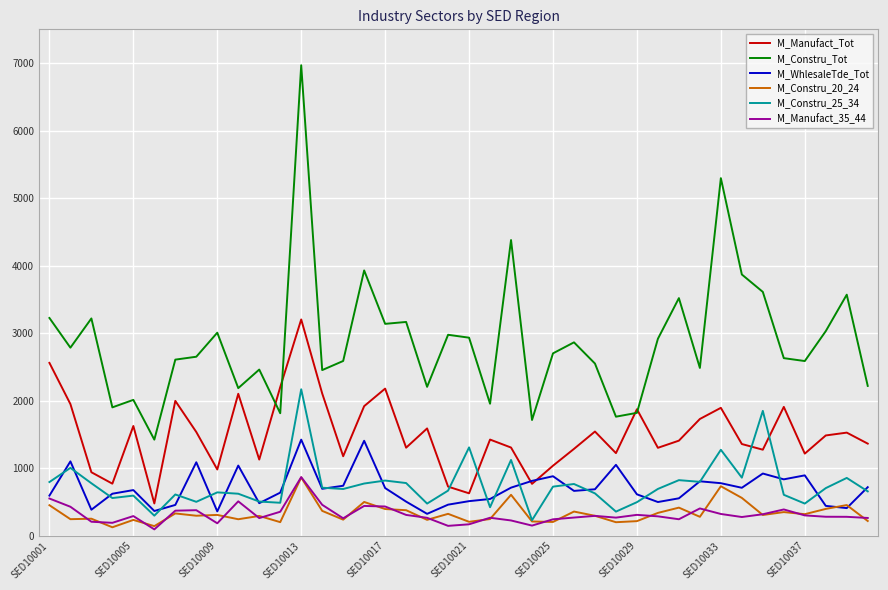

What is the minimum value shown in the chart?

94